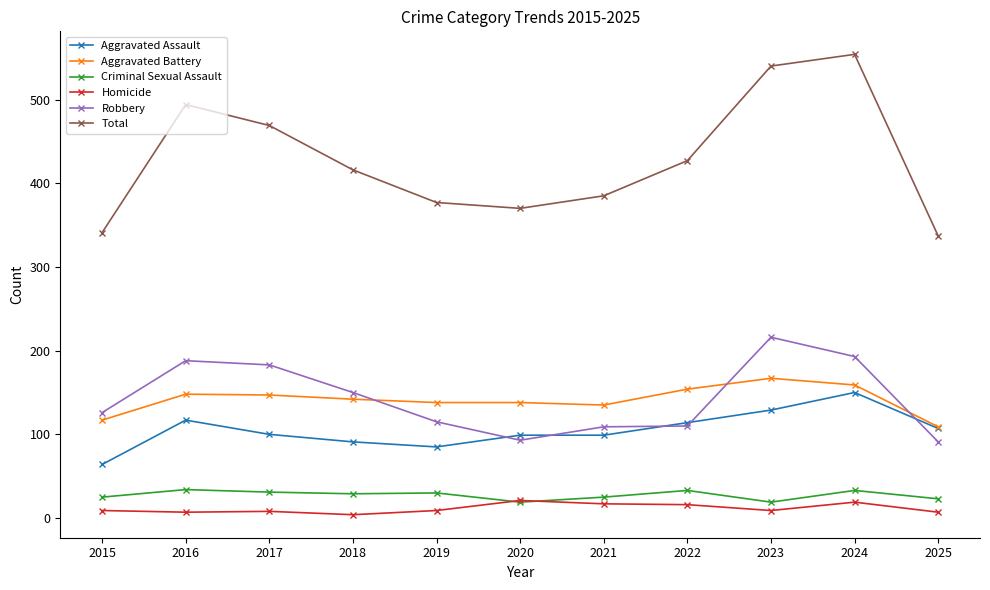

What is the sum of the Total values at 2016 and 2019?

871